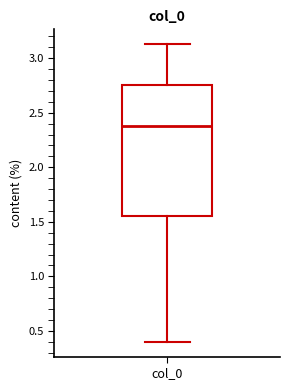

Transcribe this box plot: give where the median line is, the range the box spans, and where the two whiskers end, as read against the y-axis. The values are not printed on the chart, so give them approximately, as read against the axis.

median 2.40, box 1.55 to 2.75, whiskers 0.40 to 3.15